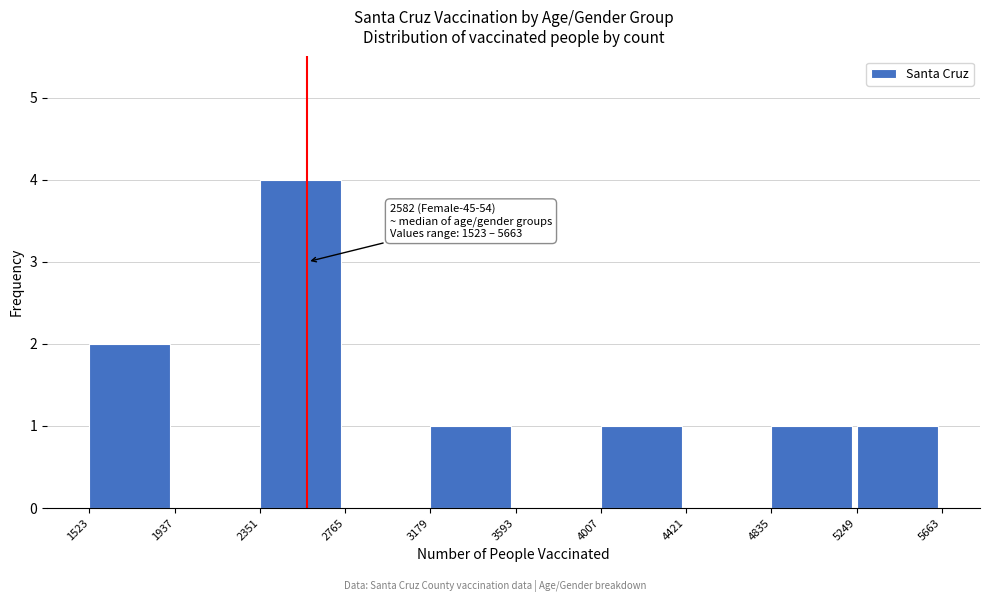

Which range on the x-axis has the tallest bar?

2351 to 2765